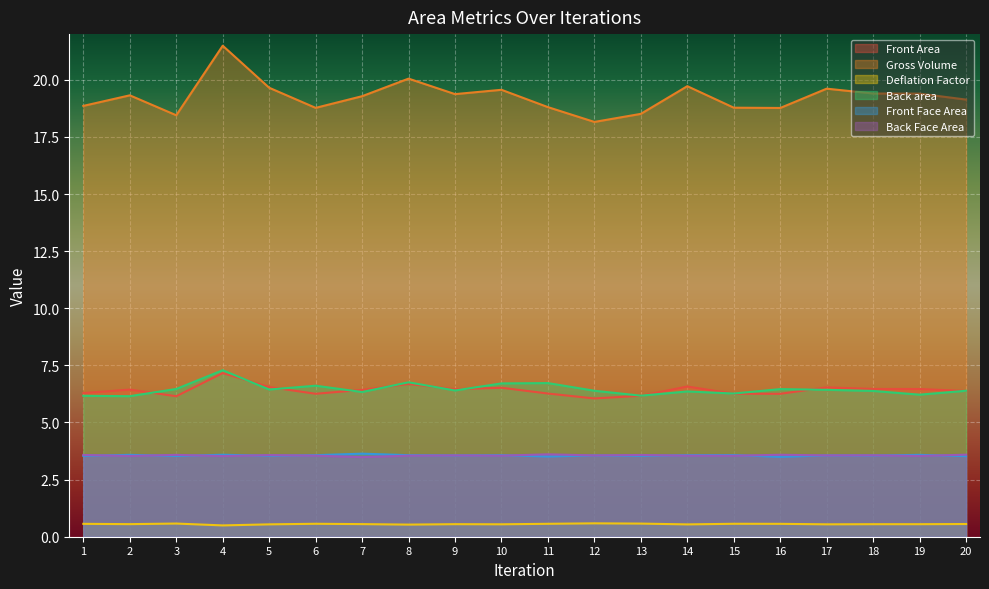

Where do Front Face Area and Back Face Area first cross each other?

1 and 2